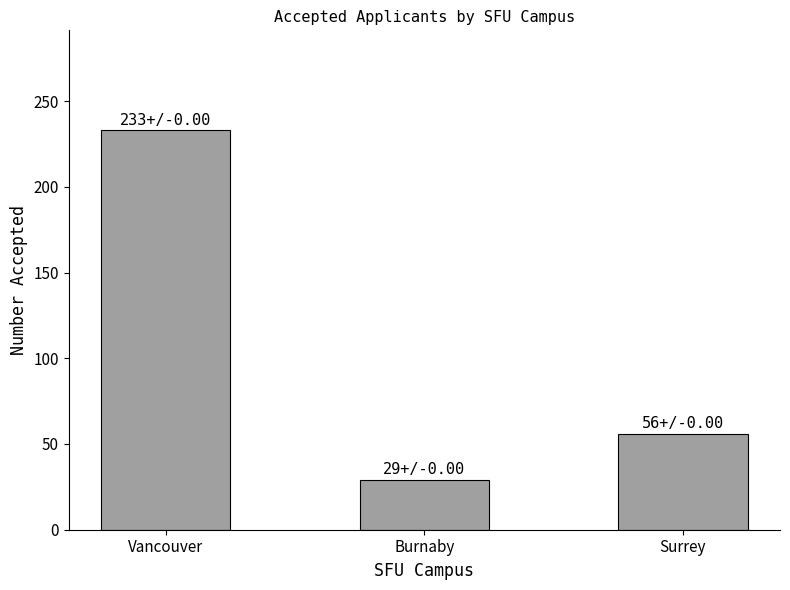

What is the value of the 2nd bar from the left?

29